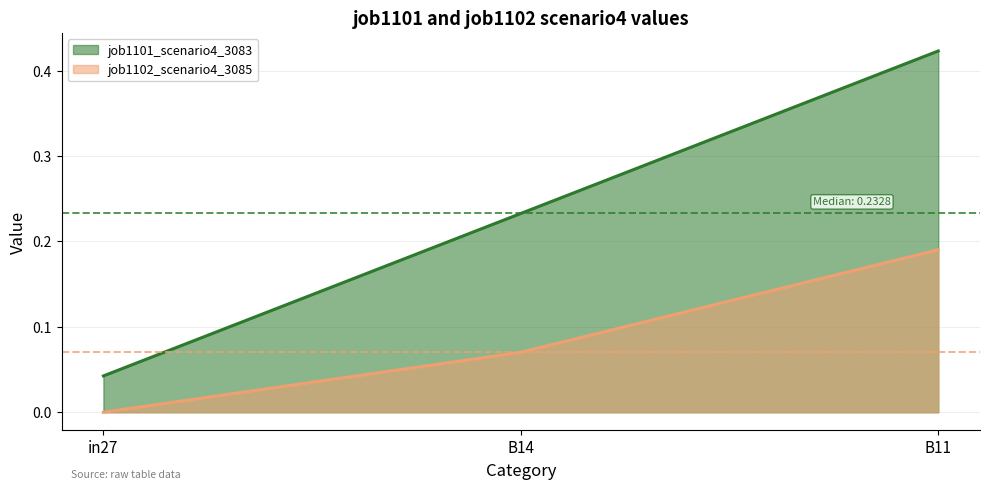

At which category is the sum across all series the highest?

B11